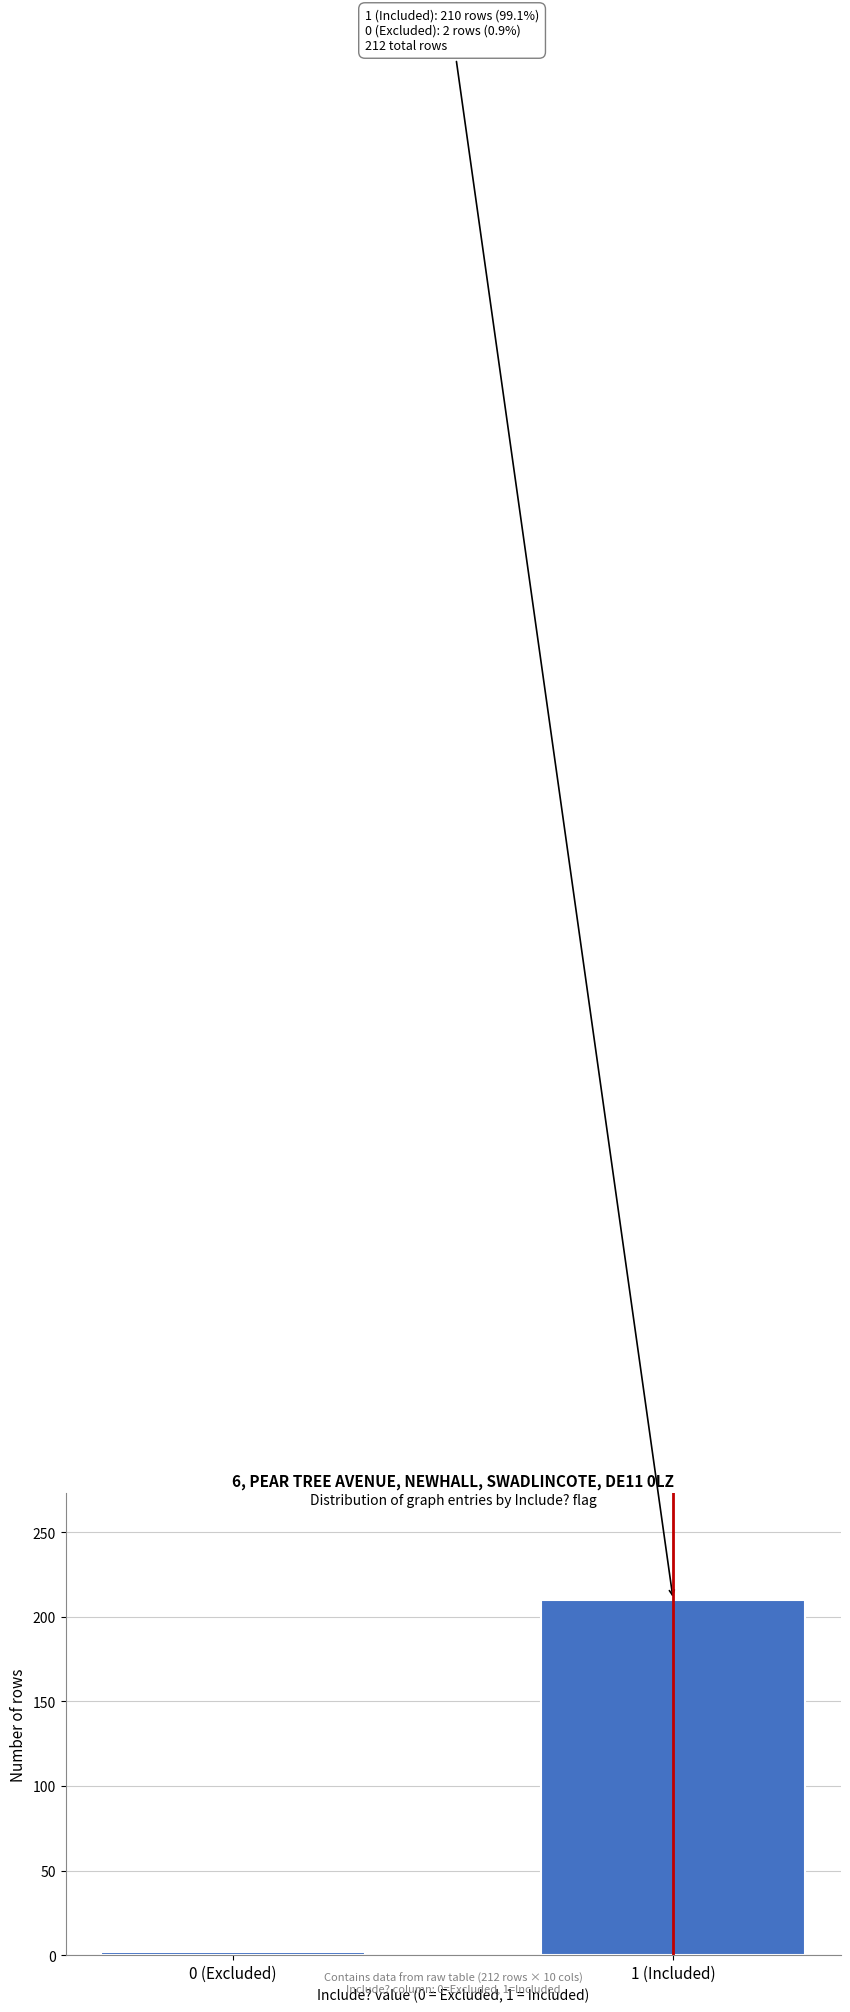

Reading right to left, extract all data points from this chart.

210	2